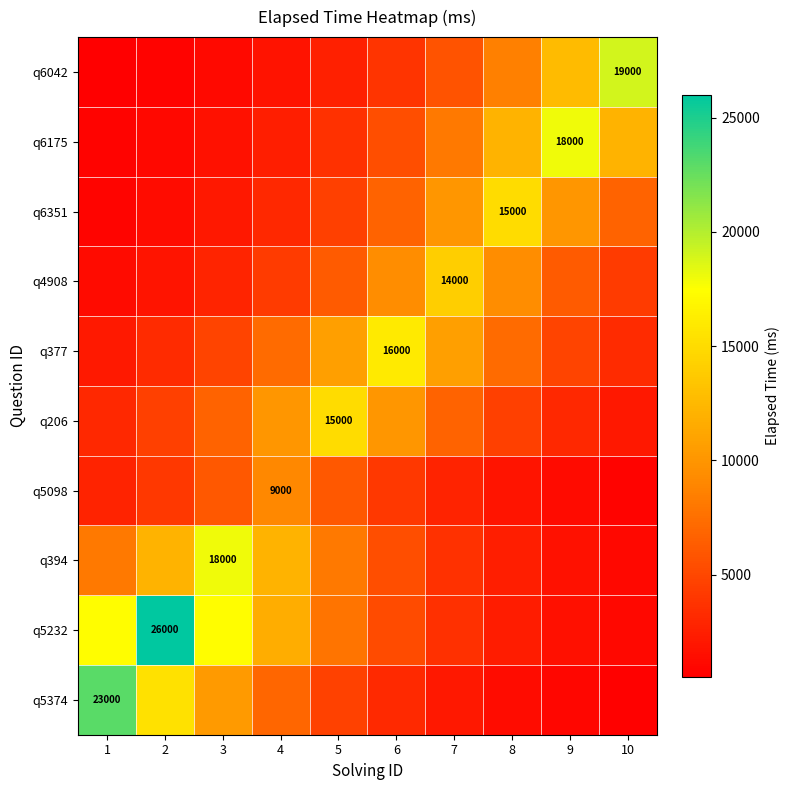

How many data points in q206 are above 6739?

5